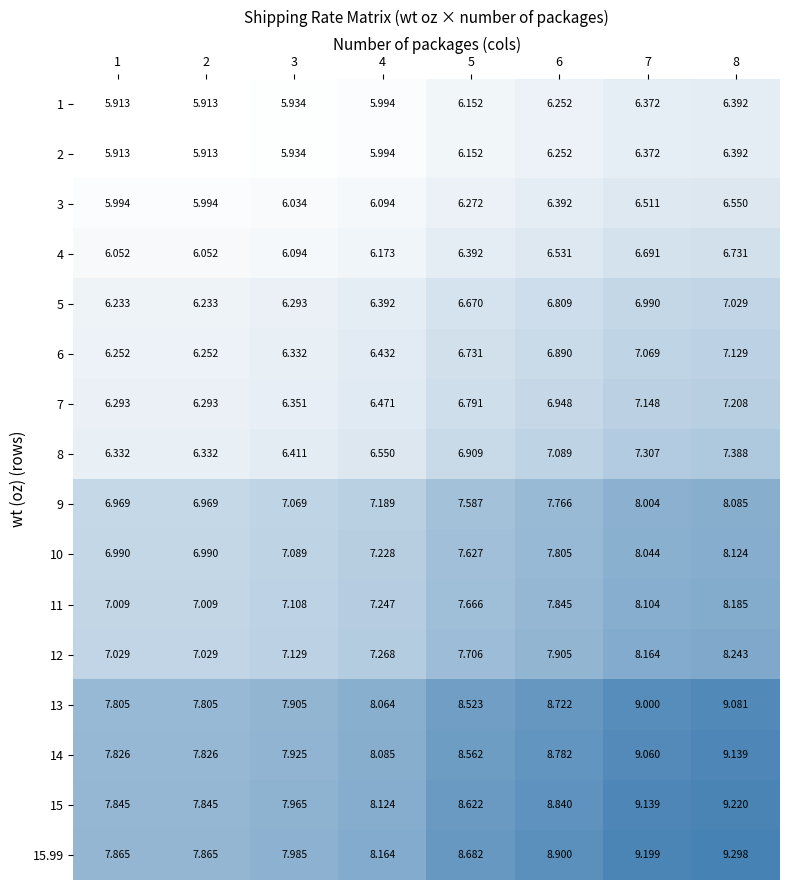

Between 3 and 8, which is larger?

8